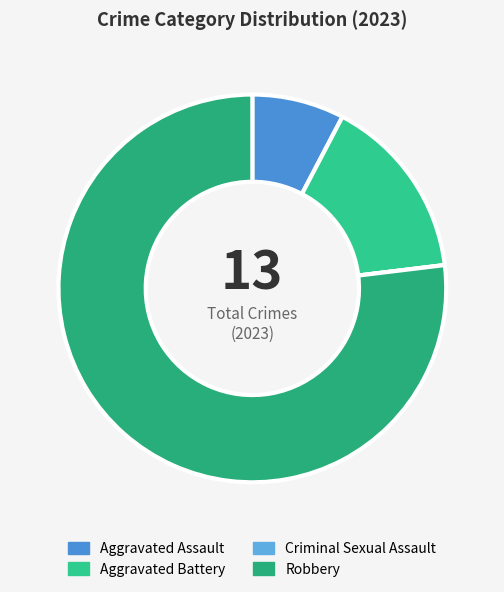

Which category has the biggest portion of the pie?

Robbery